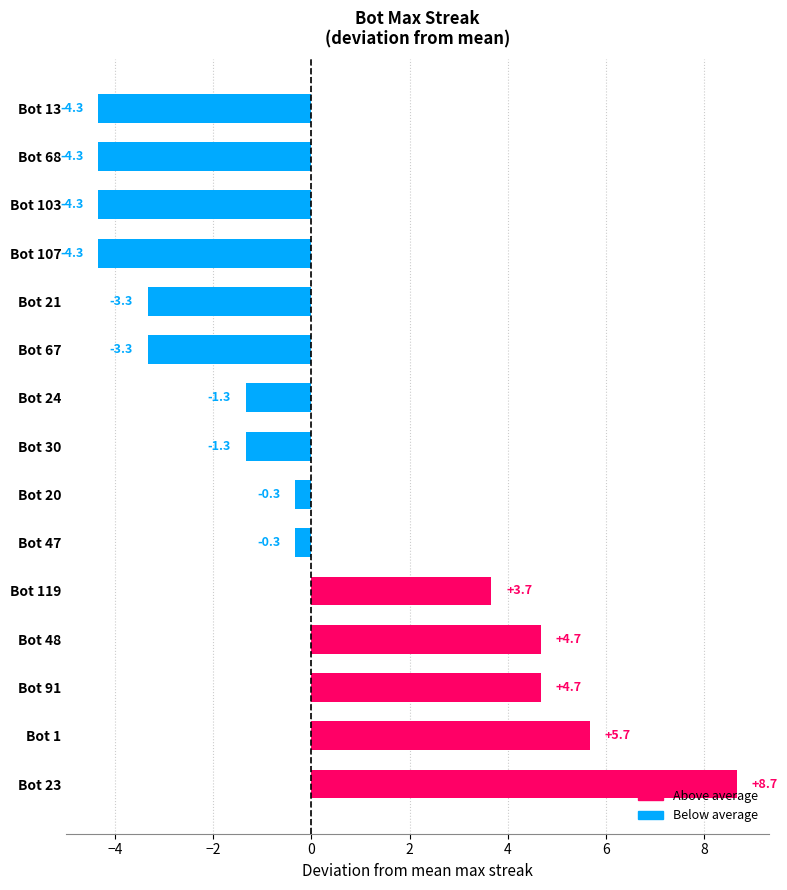

The chart shows a value of 1.3 at Bot 119. True or false?

False